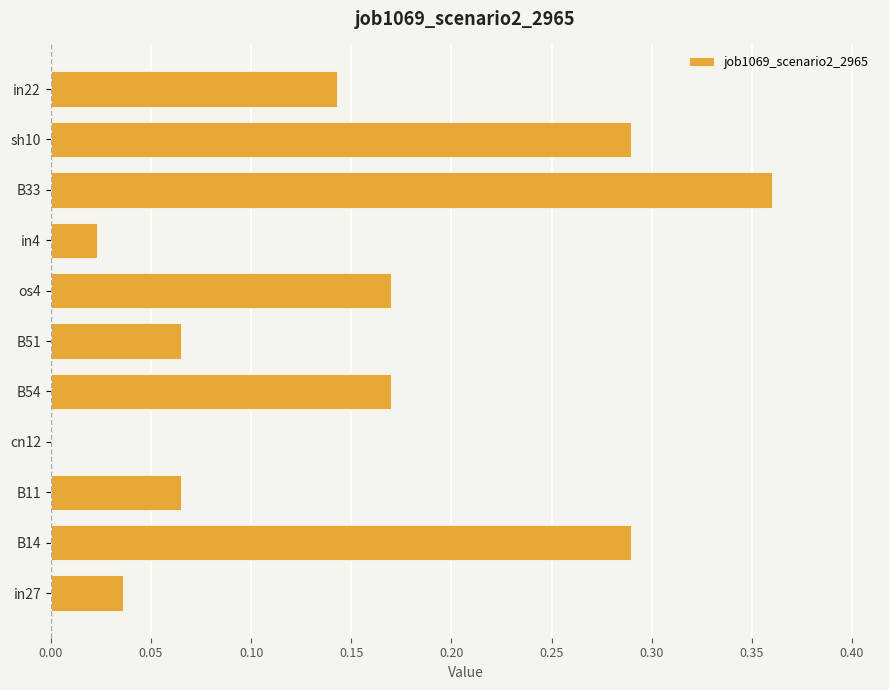

Is it true that the value at in4 is 0.0?

True